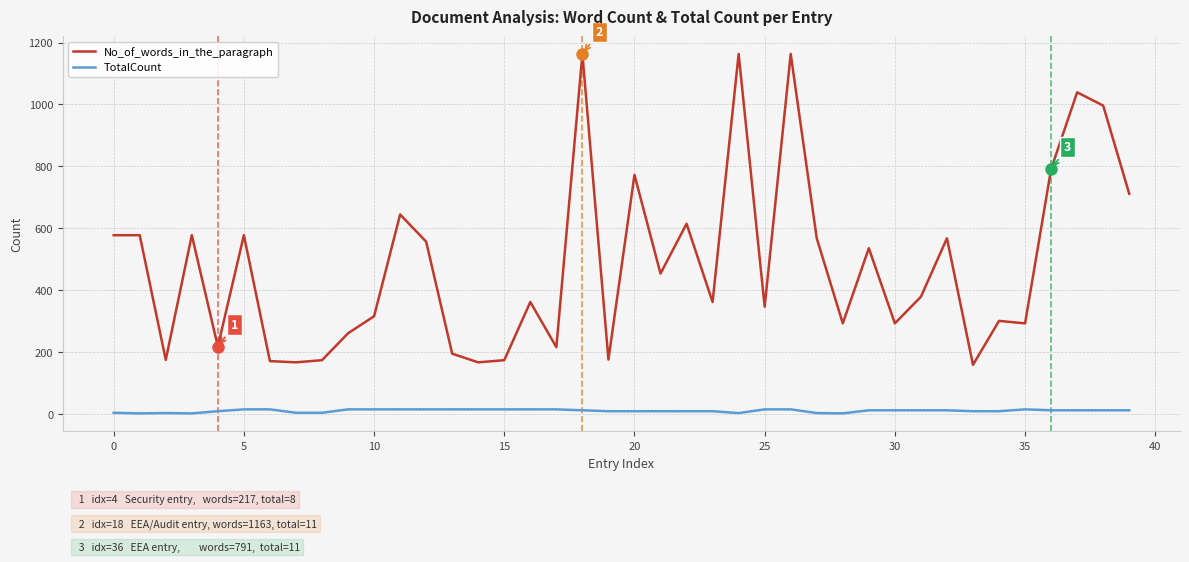

List the series in order of their overall mean, lowest first.

TotalCount, No_of_words_in_the_paragraph